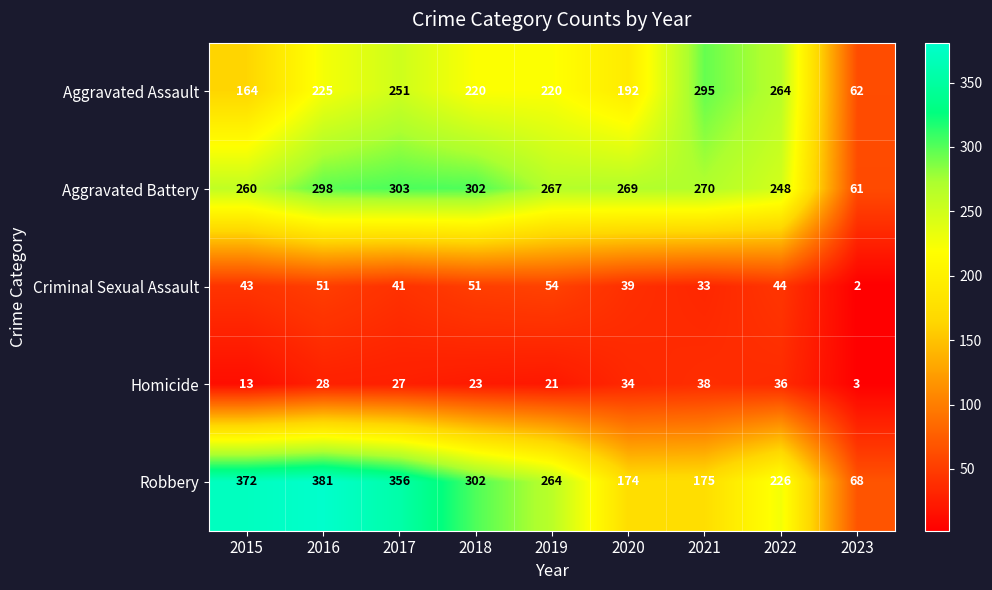

Where does the Aggravated Assault series first go above 220?

2016